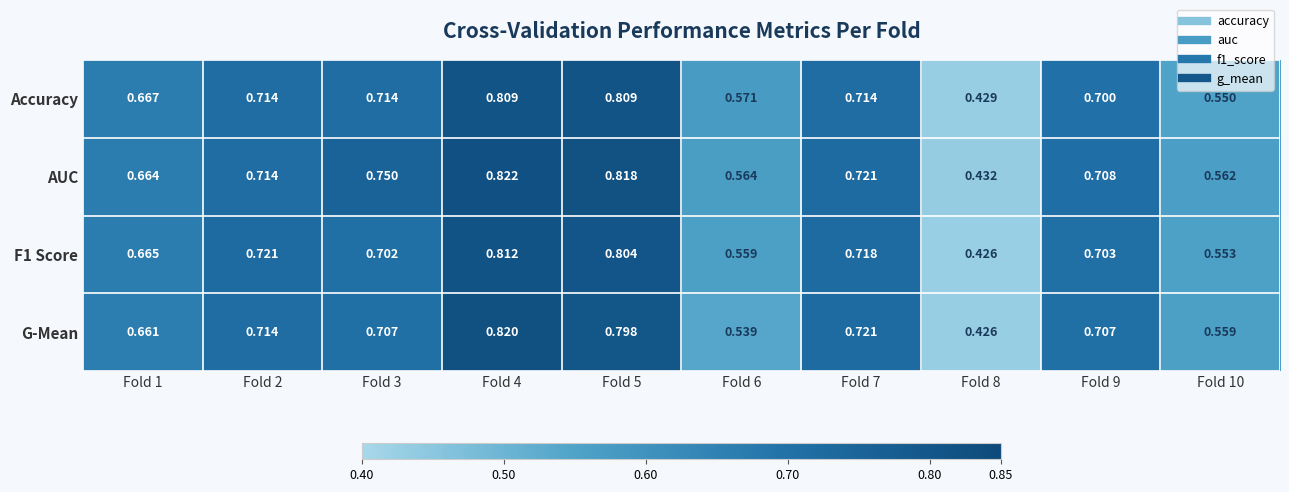

Which series has the largest range (max minus min)?

G-Mean